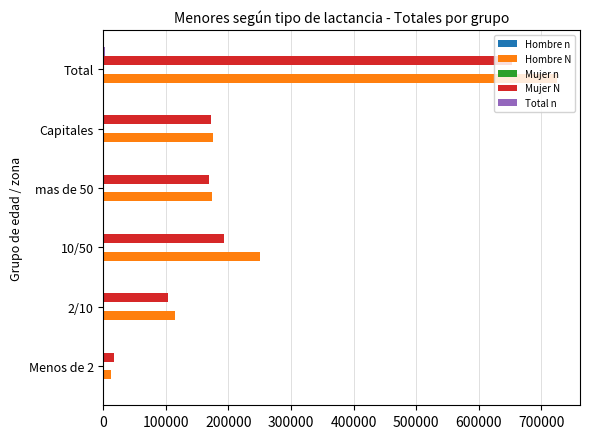

The value of Hombre N at 10/50 is 160159. True or false?

False